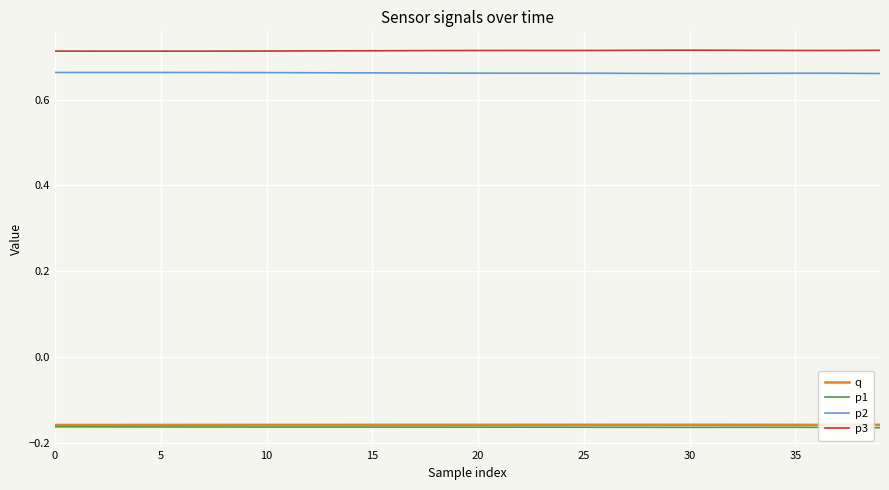

True or false: p3 and q intersect in this chart.

False